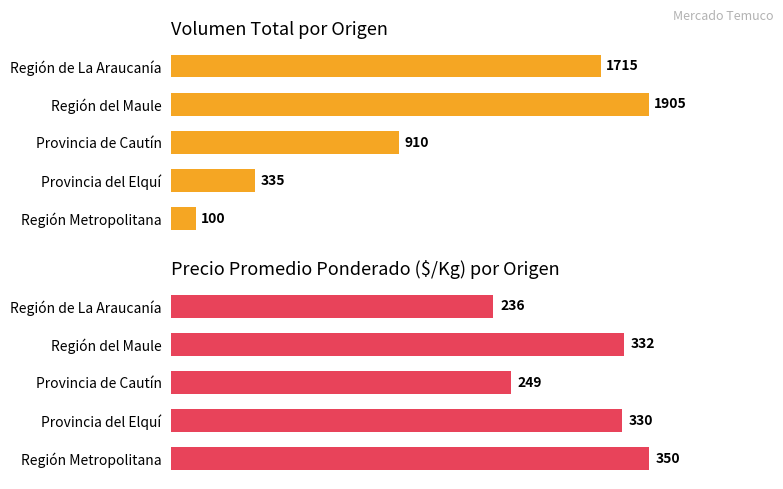

Rank the categories by Volumen value from lowest to highest.

Región Metropolitana, Provincia del Elquí, Provincia de Cautín, Región de La Araucanía, Región del Maule